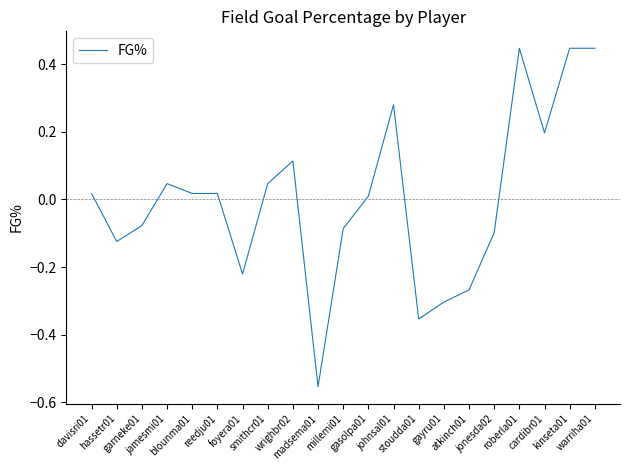

What is the difference between the maximum and minimum values?

1.0